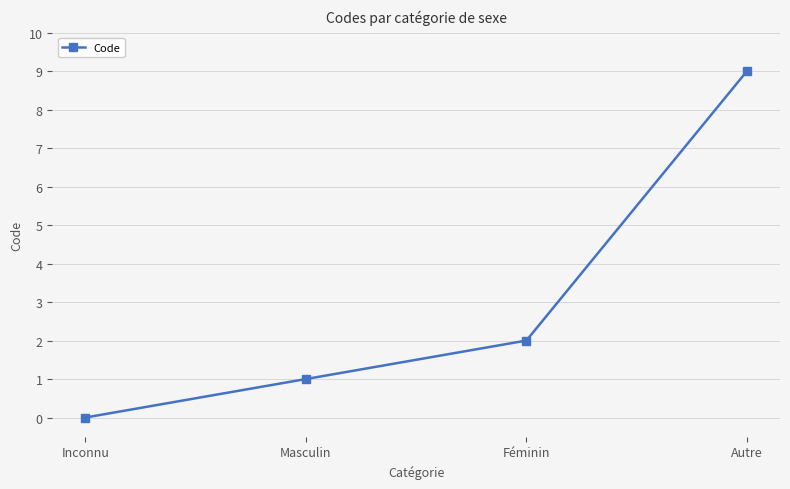

What is the difference between the maximum and second lowest values?

8